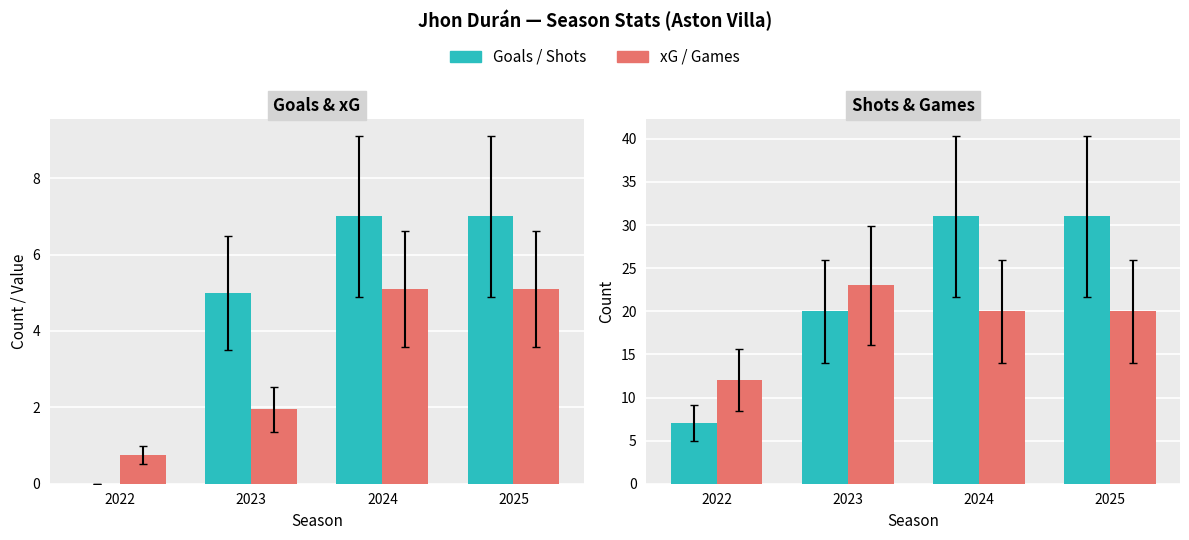

At which category is the sum across all series the highest?

2024